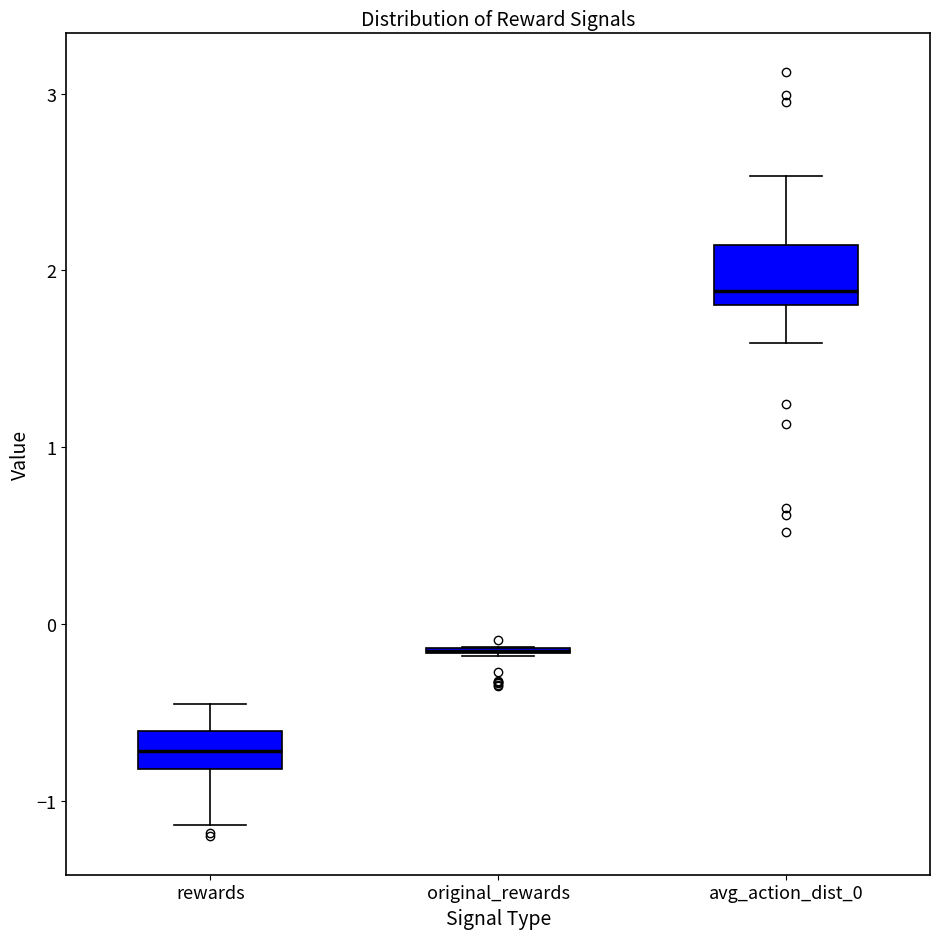

Reading left to right, read every box against the y-axis: the position of its median line, the range the box covers, and the ends of its whiskers. The values are not printed on the chart, so give them approximately, as read against the axis.

rewards: median -0.7, box -0.8 to -0.6, whiskers -1.1 to -0.5
original_rewards: box collapsed to a line at -0.2, whiskers -0.2 to -0.1
avg_action_dist_0: median 1.9, box 1.8 to 2.1, whiskers 1.6 to 2.5